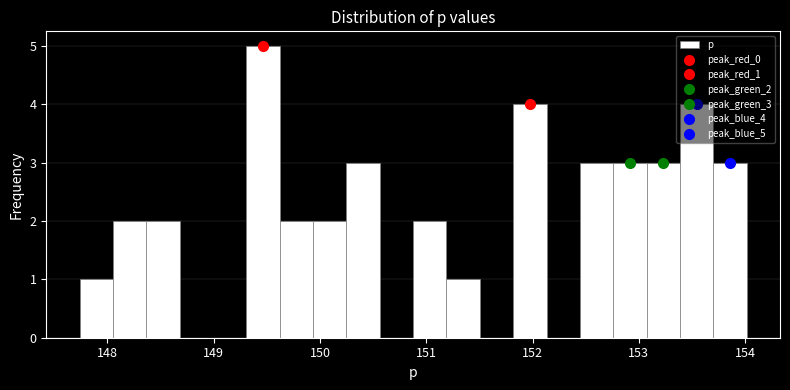

Read against the x-axis, roughly where is the centre of the tallest bar?

149.5